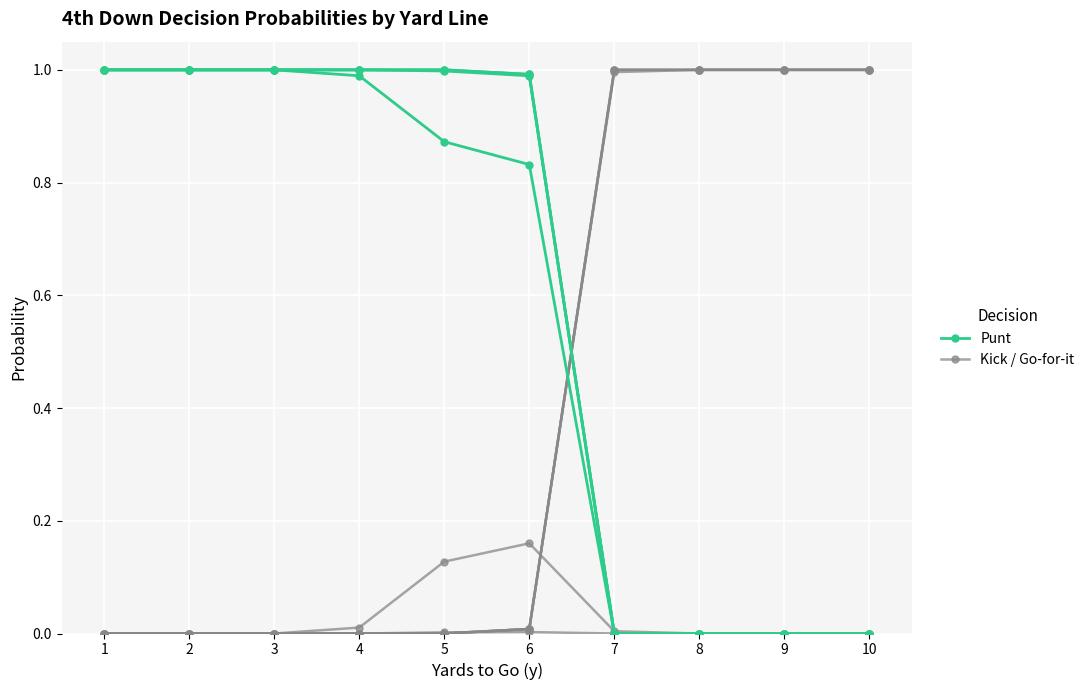

What is the value of the Punt point at the 1st from the left?

1.0